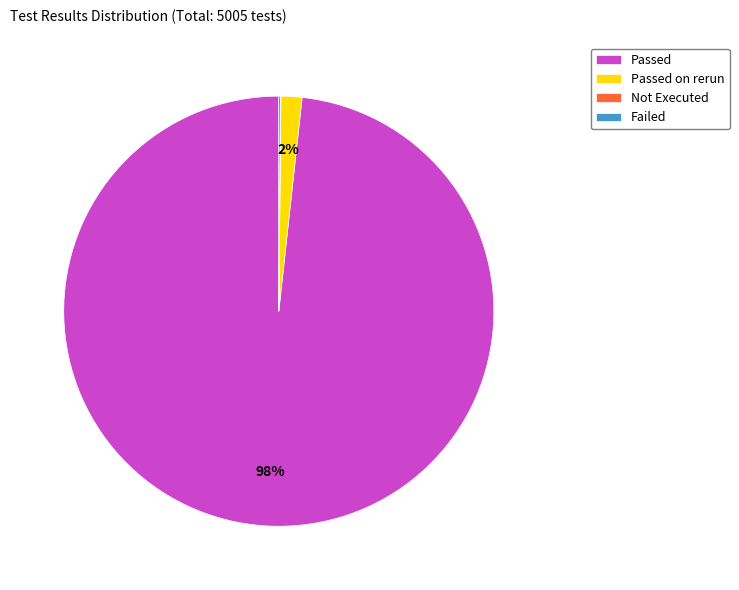

Is it true that Passed is 98% of the pie?

True